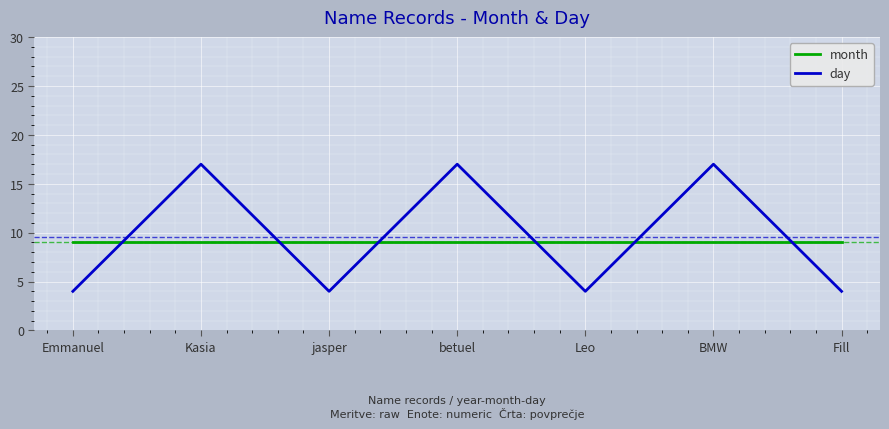

How many lines are shown in the chart?

2